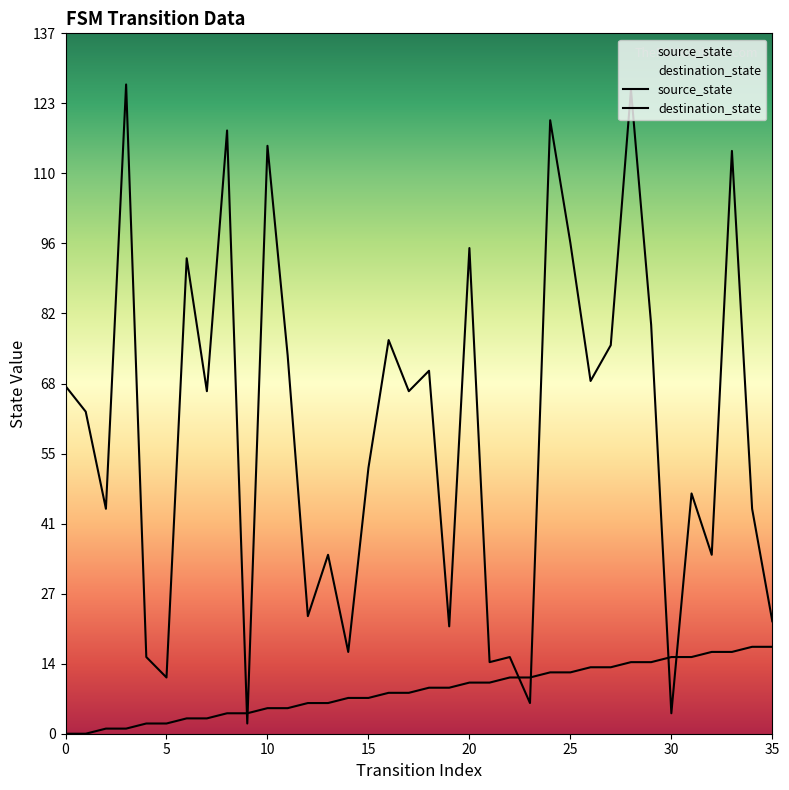

In destination_state, how many points are lower than both neighbors (excluding endpoints)?

13